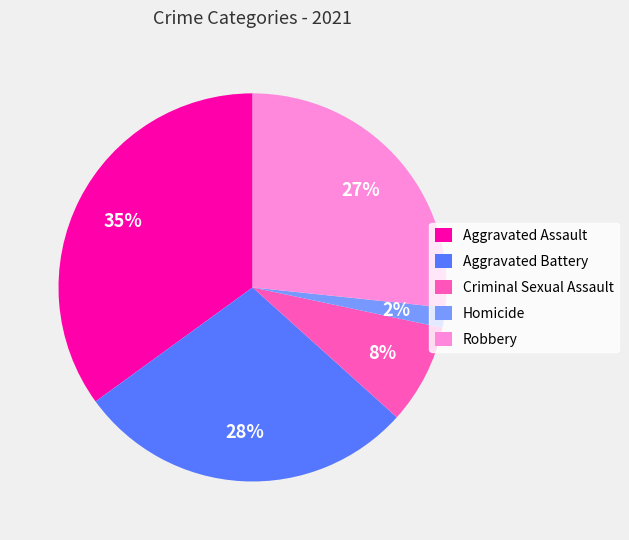

Which slice is the smallest?

Homicide